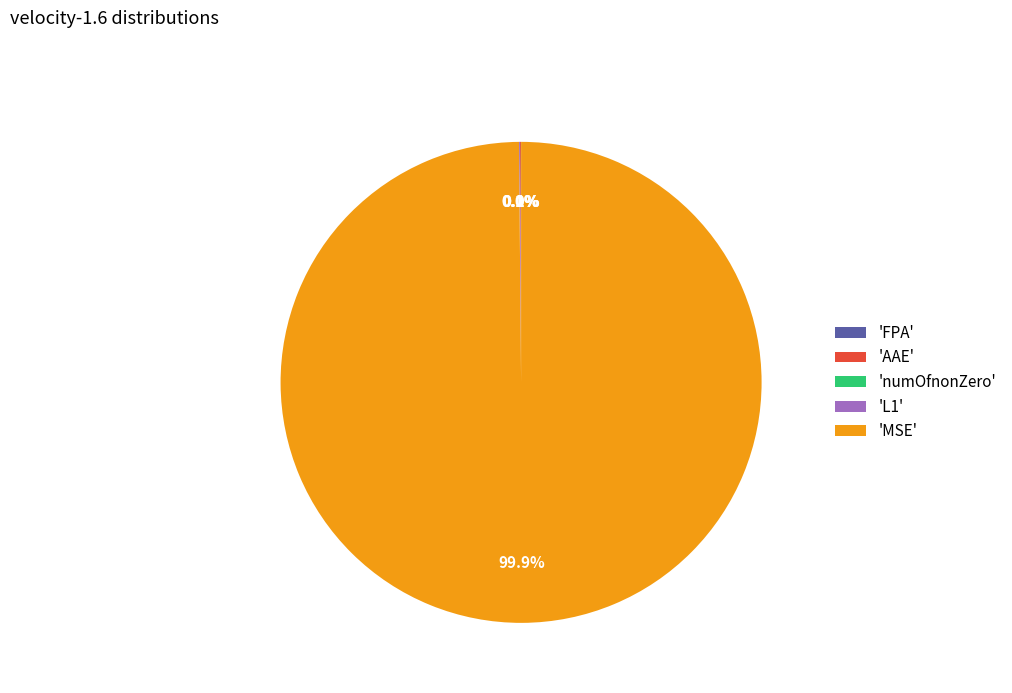

Is there a majority slice in this chart?

Yes